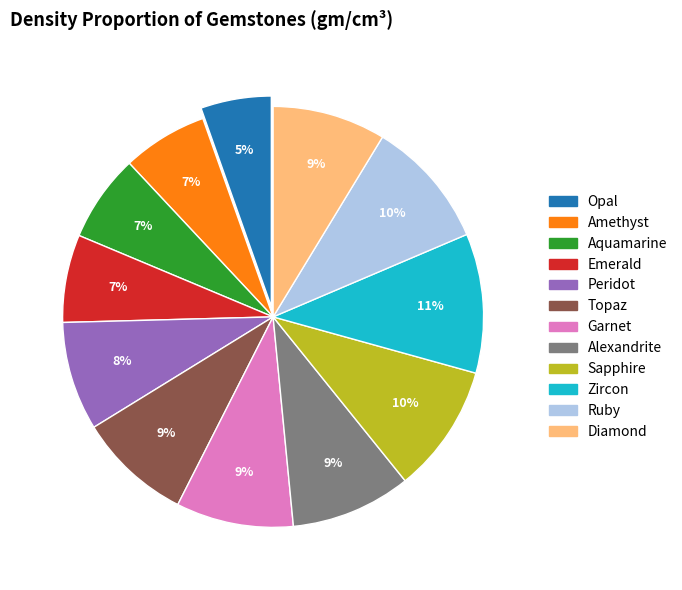

Is it true that Zircon is 21% of the pie?

False